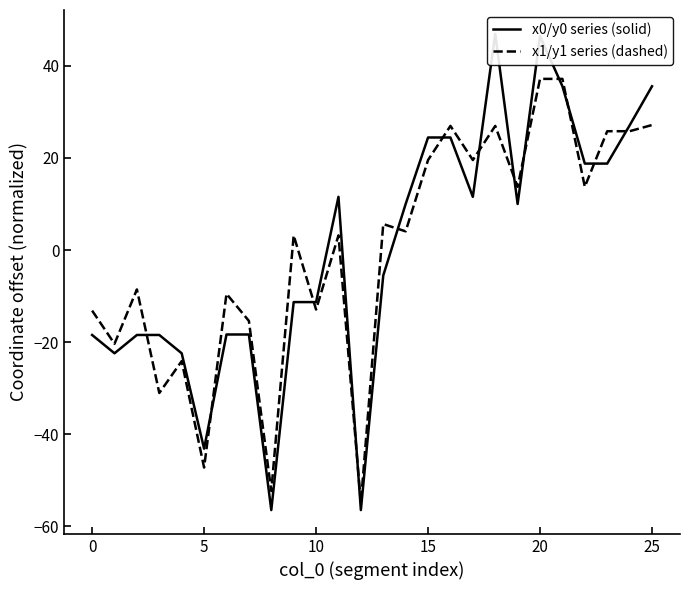

How many distinct data groups are displayed?

2